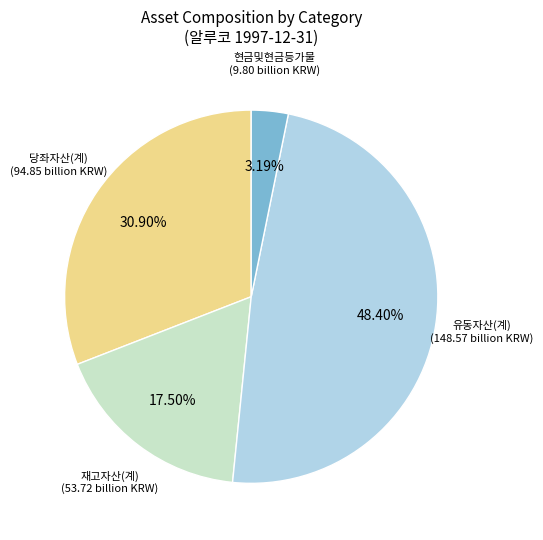

Is there any slice that represents more than half of the pie?

No